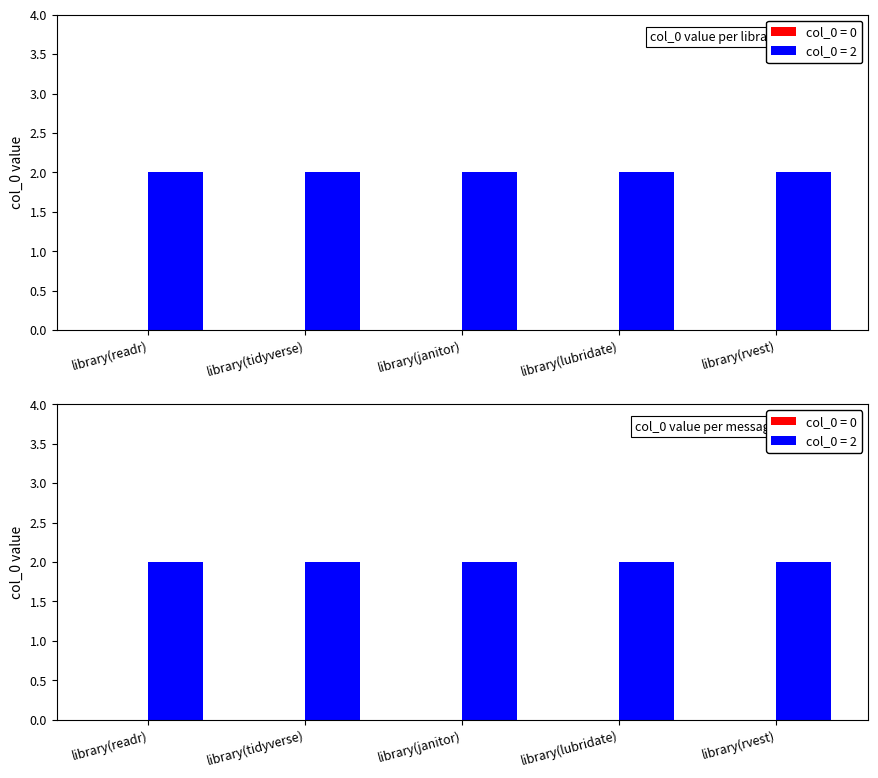

Which series has the largest total across all categories?

col_0 = 2